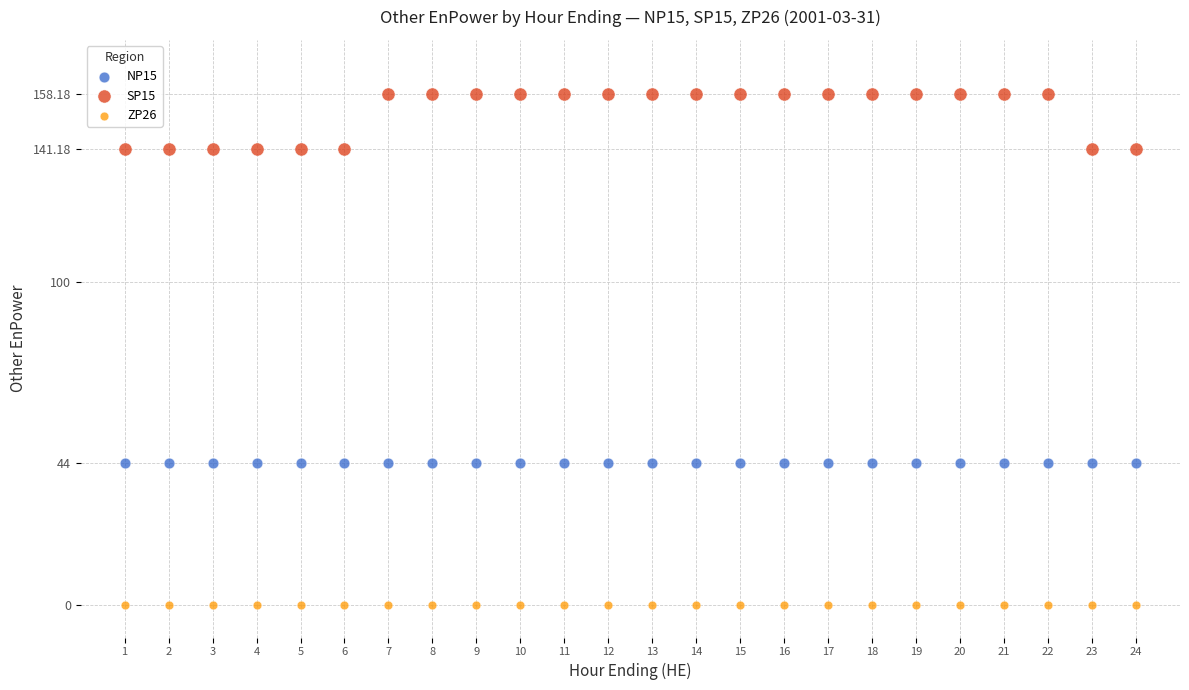

Which series reaches the maximum Y coordinate?

SP15